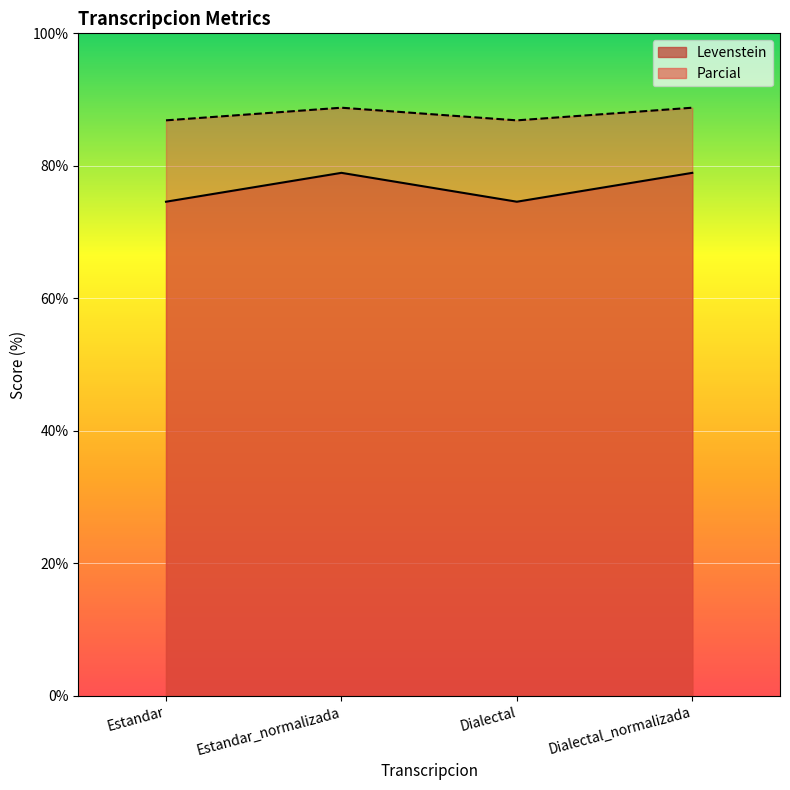

At which category does the chart reach its peak across all series?

Estandar_normalizada